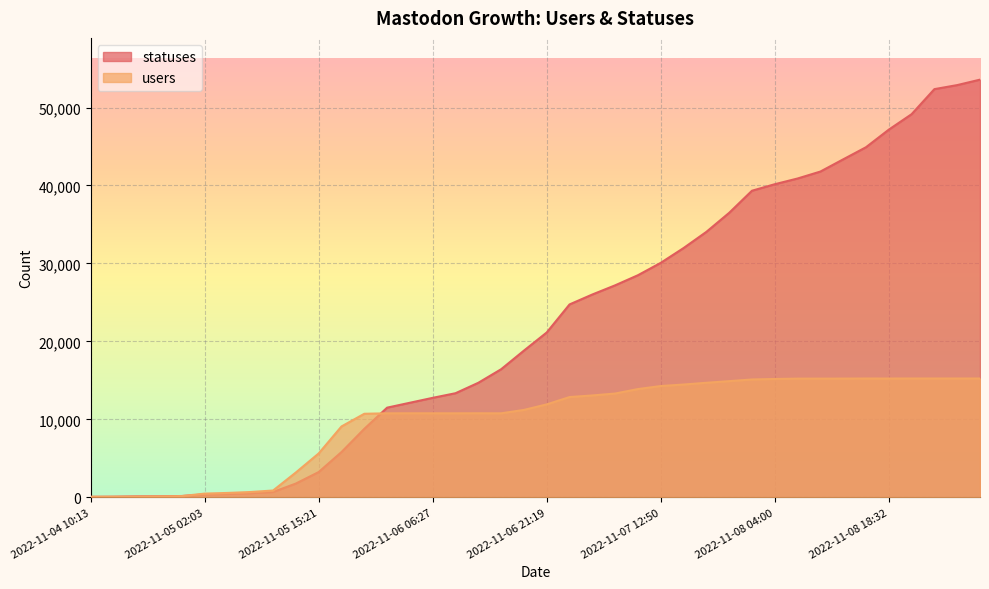

List the series in order of their peak value, highest first.

statuses, users